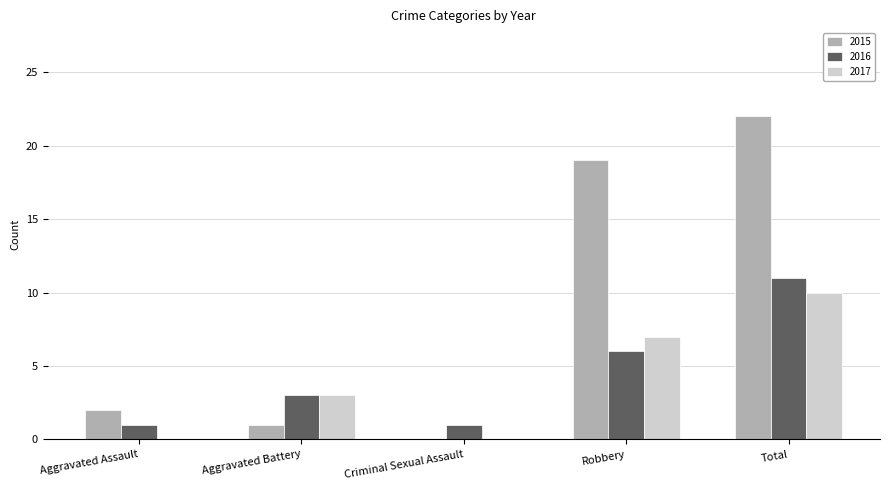

What is the average value of the 2017 series?

4